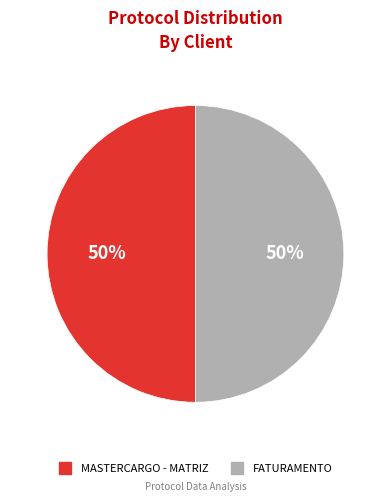

To the nearest percent, what portion does MASTERCARGO - MATRIZ represent?

50%